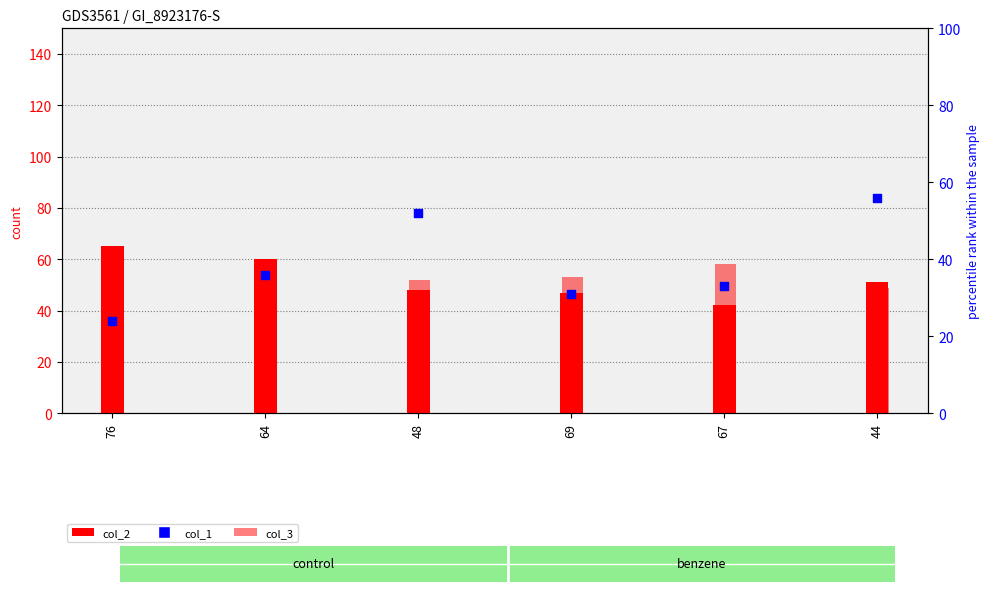

Which series has the largest total across all categories?

col_2